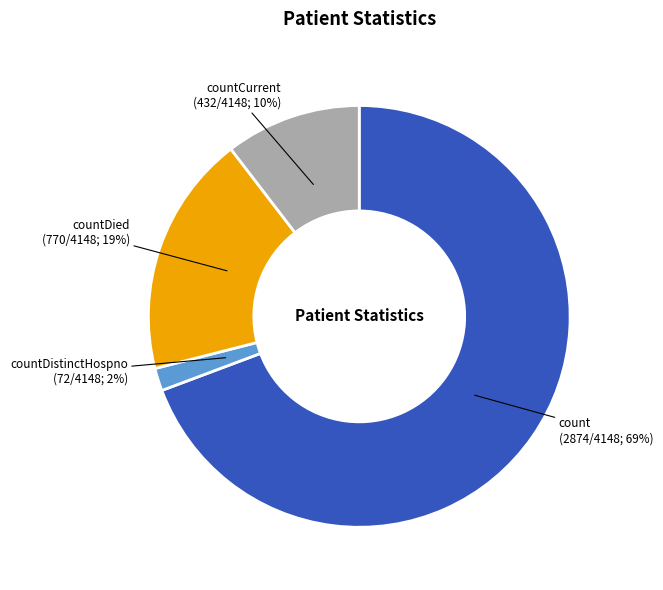

To the nearest percent, what is the average slice percentage?

25%